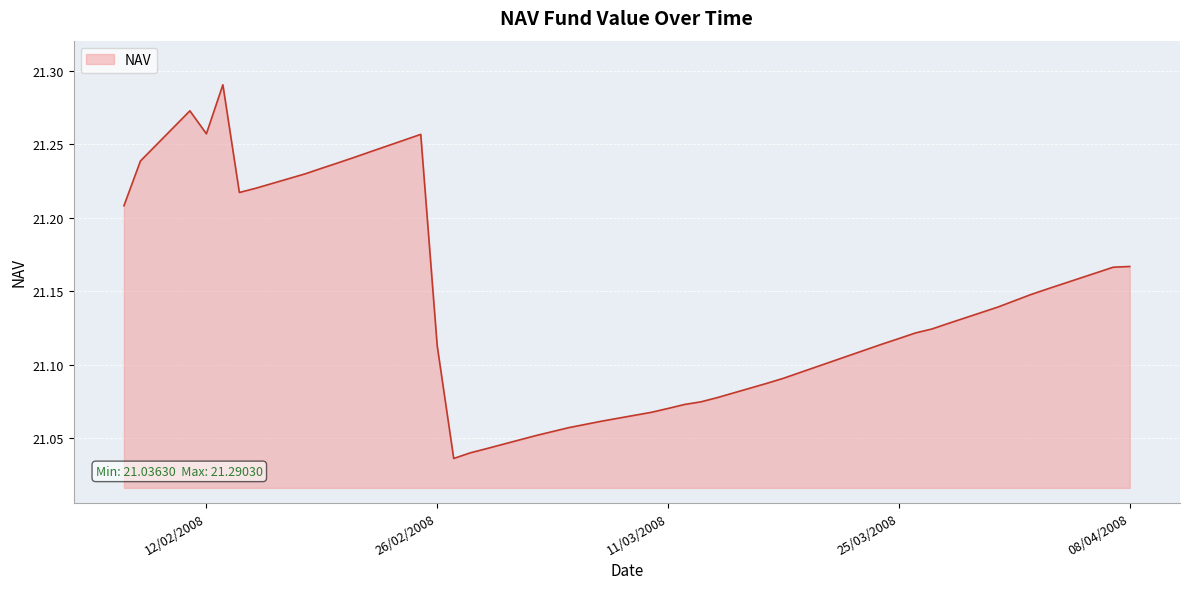

What is the difference between the maximum and minimum values?

0.3